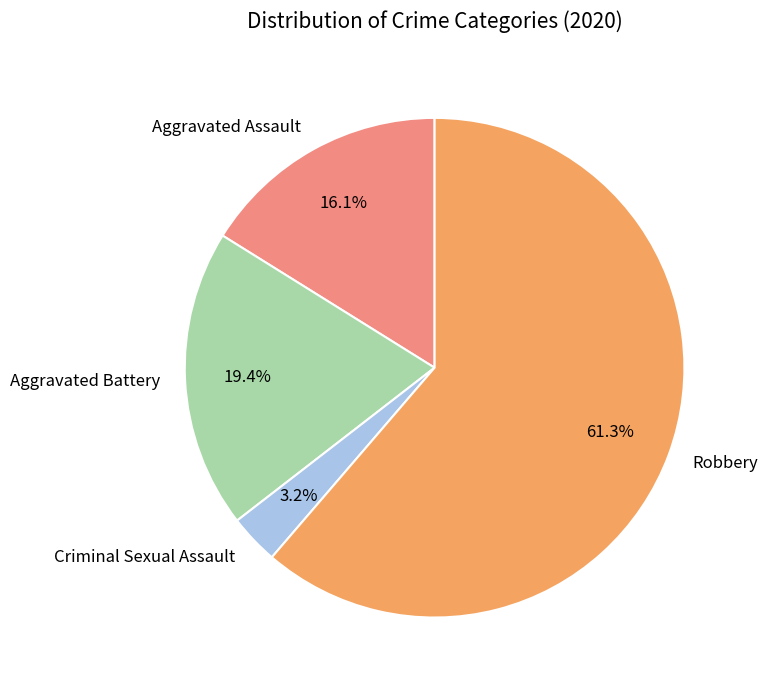

Which slice represents more than half of the pie?

Robbery